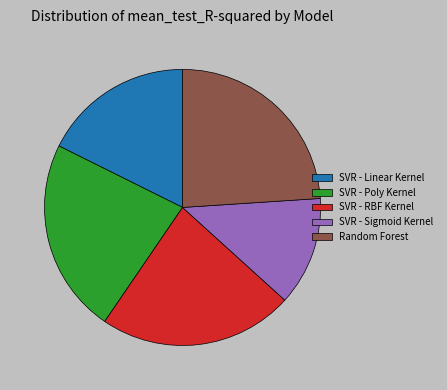

Between SVR - Poly Kernel and Random Forest, which is larger?

Random Forest